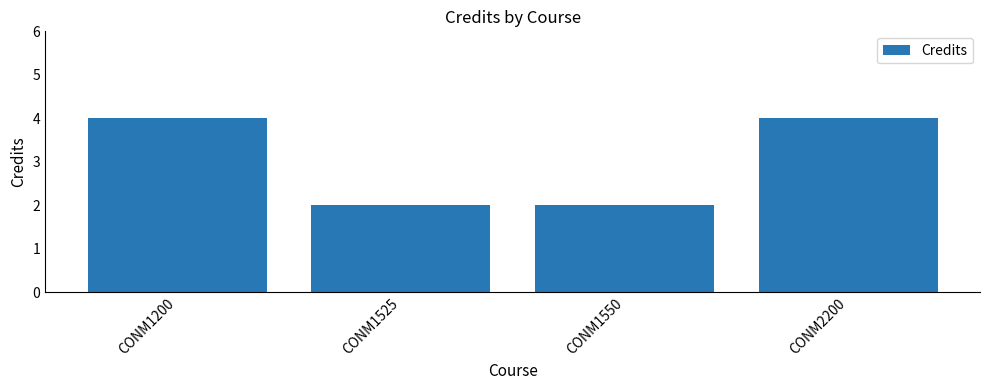

What is the greatest value displayed?

4